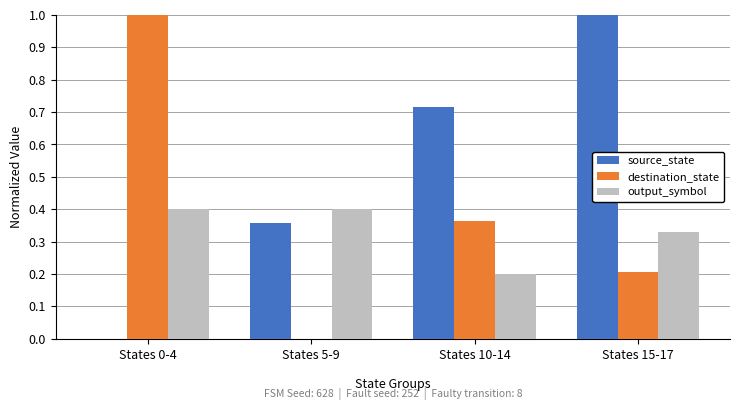

At which category is the sum across all series the highest?

States 15-17